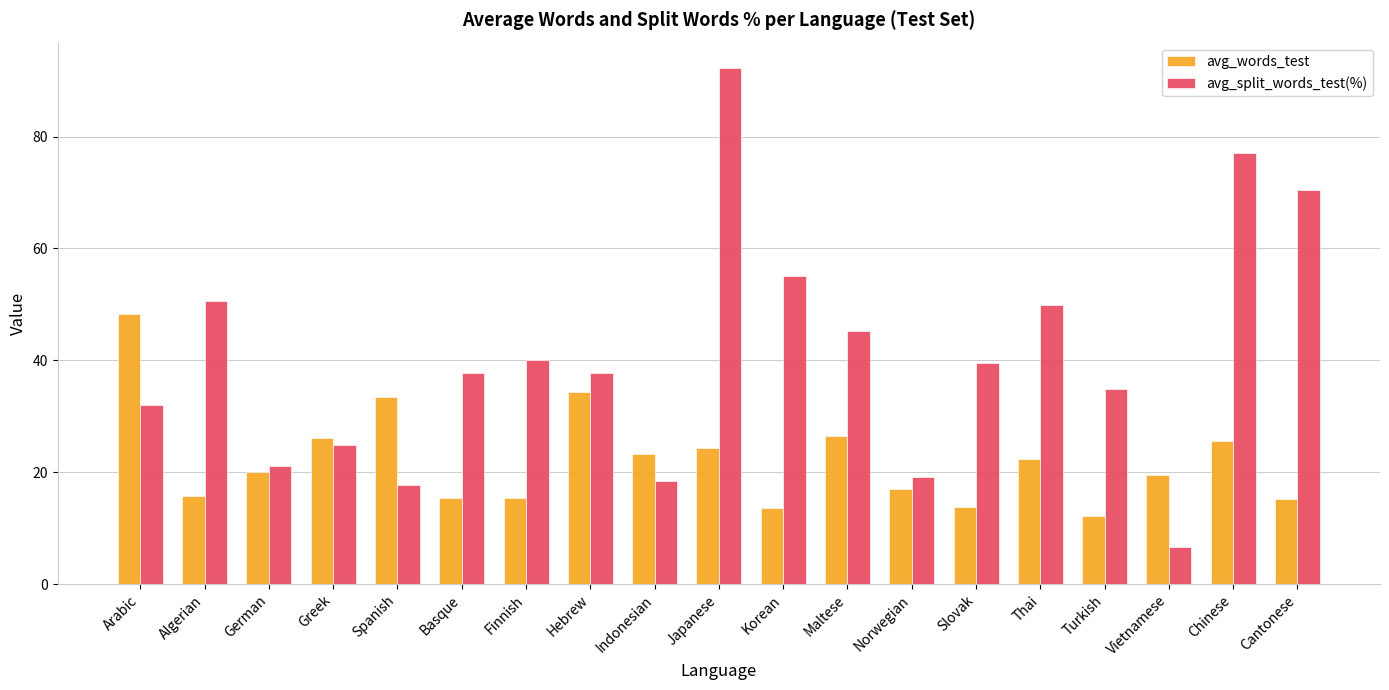

What is the label of the 17th bar from the left?

Vietnamese